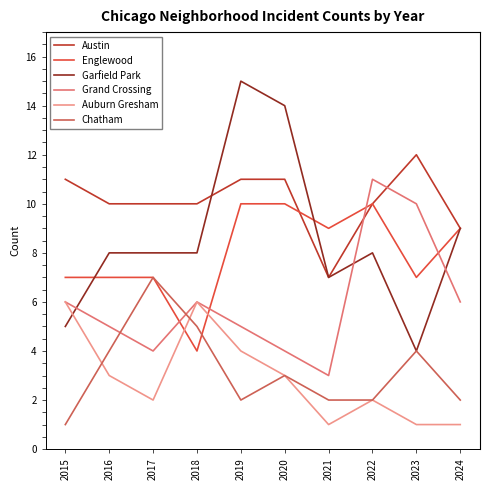

What is the difference between the maximum and second lowest values in the Auburn Gresham series?

5